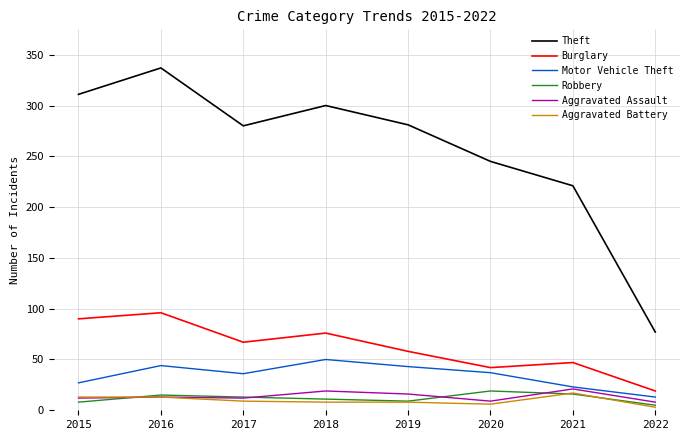

Which series has the largest total across all categories?

Theft